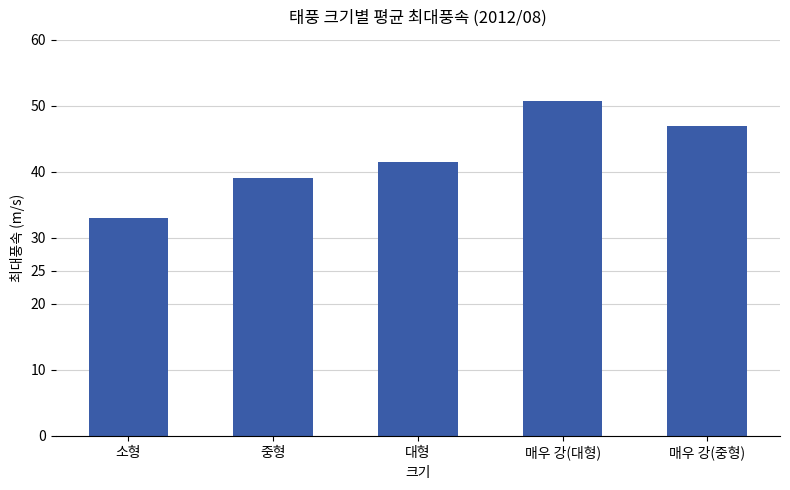

What is the difference between the maximum and minimum values?

17.7